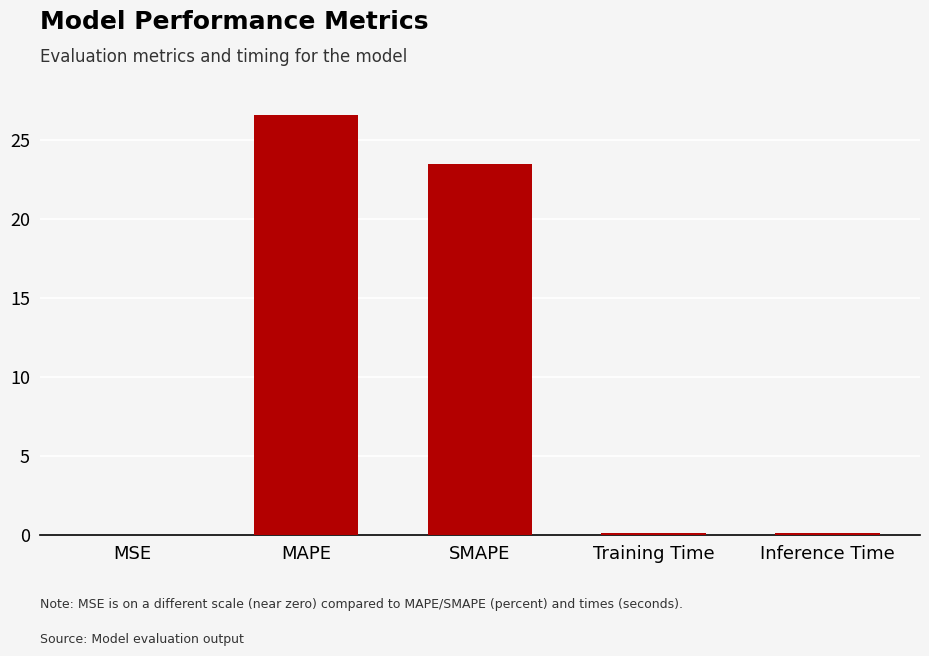

Are the bars horizontal?

No